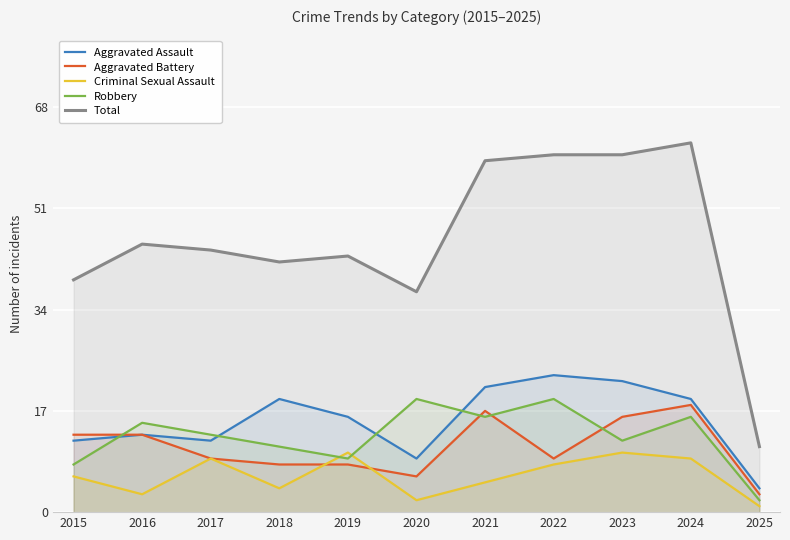

What are all the series names shown in the legend?

Aggravated Assault, Aggravated Battery, Criminal Sexual Assault, Robbery, Total